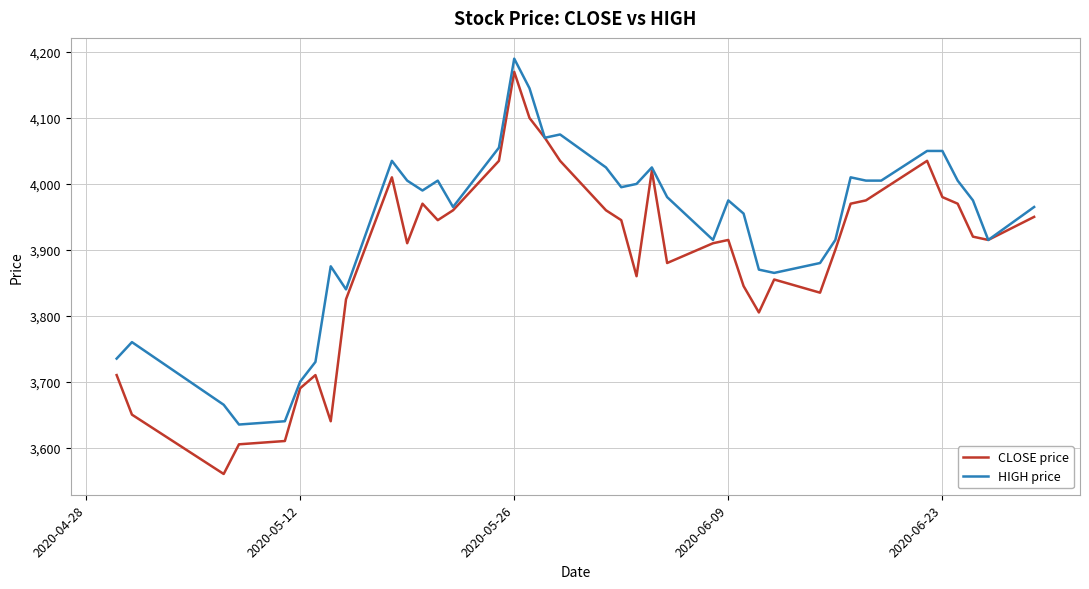

What is the maximum value for CLOSE price?

4170